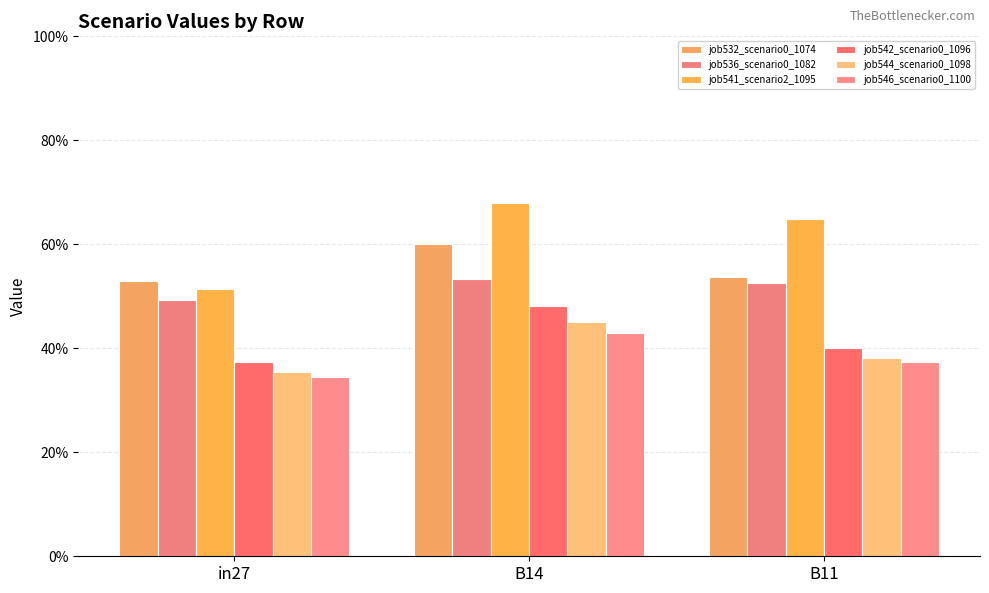

Between B11 and in27, which is larger?

B11